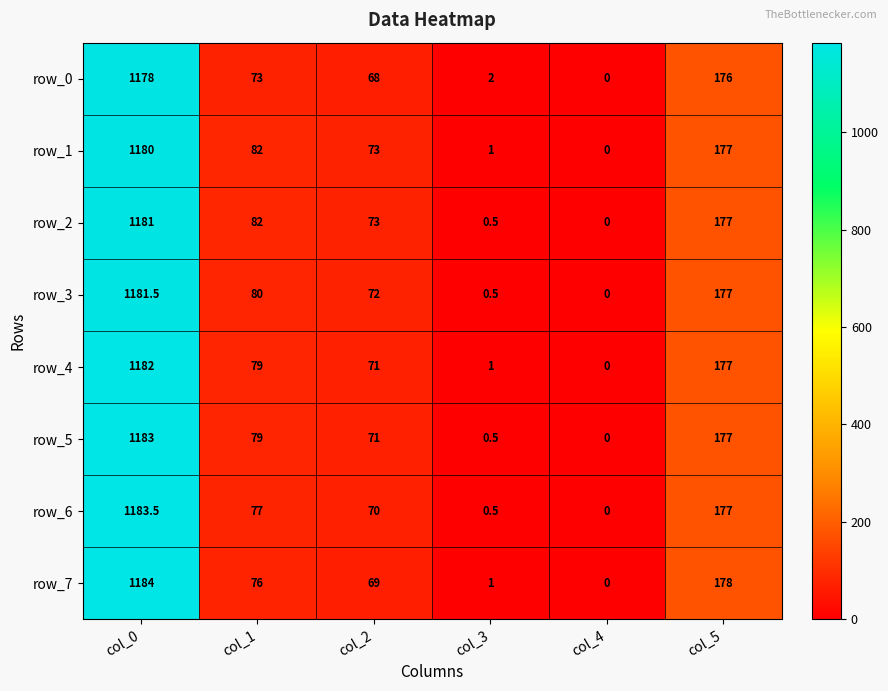

Where does the row_2 series first go above 82?

col_0